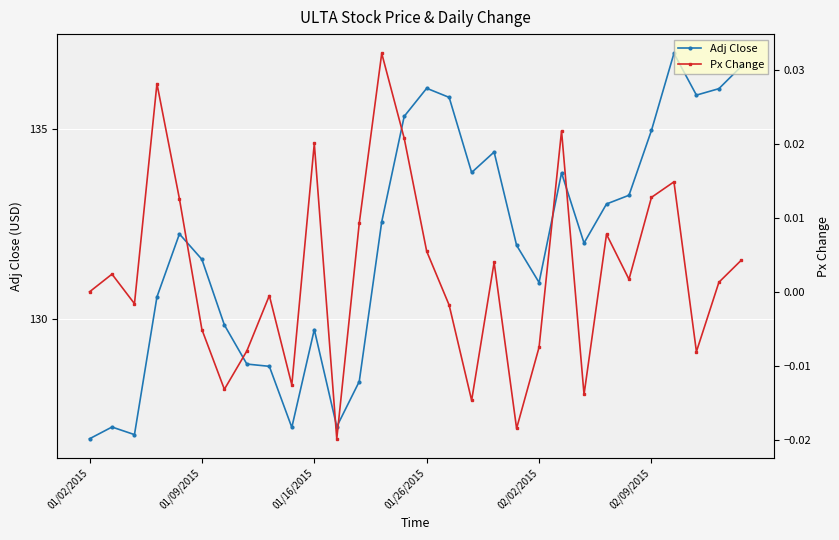

The Adj Close series shows 53.5 at 02/09/2015. True or false?

False